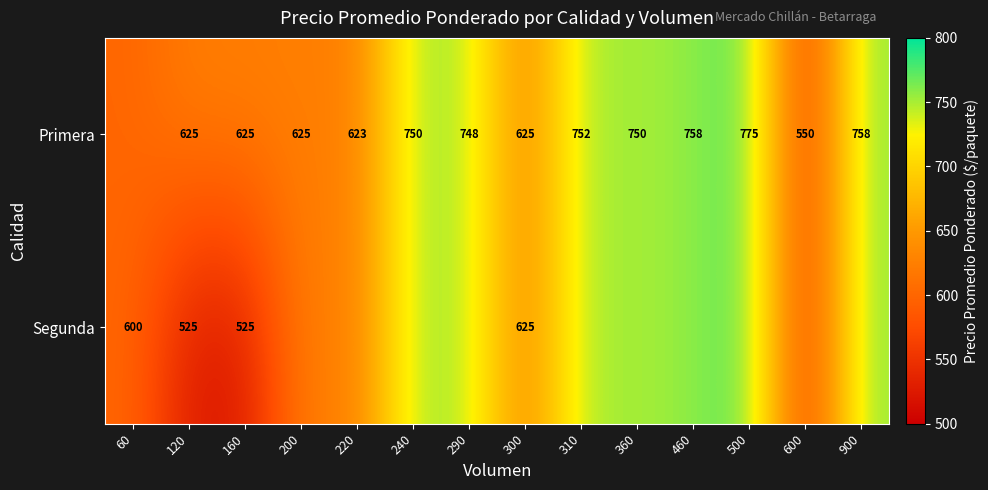

True or false: Primera has a value of 748 at 290.

True